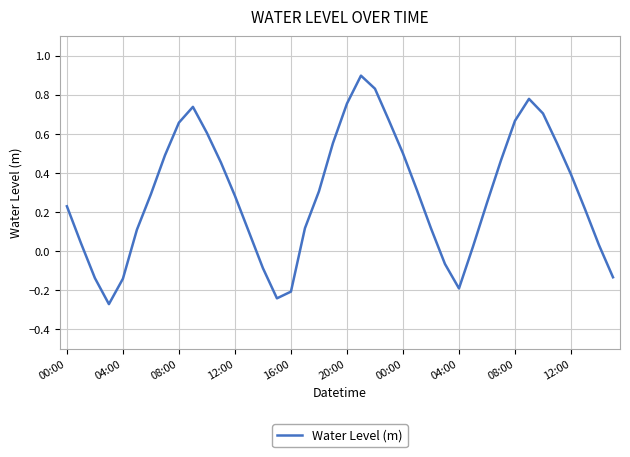

What is the greatest value displayed?

0.9